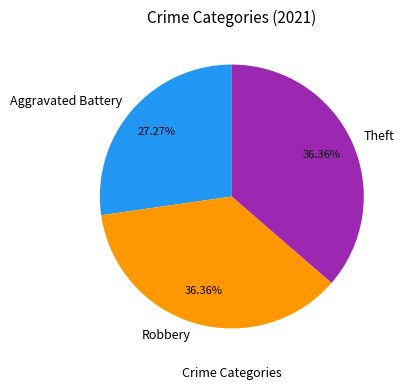

To the nearest percent, what is the difference between the largest and smallest slice percentages?

9%